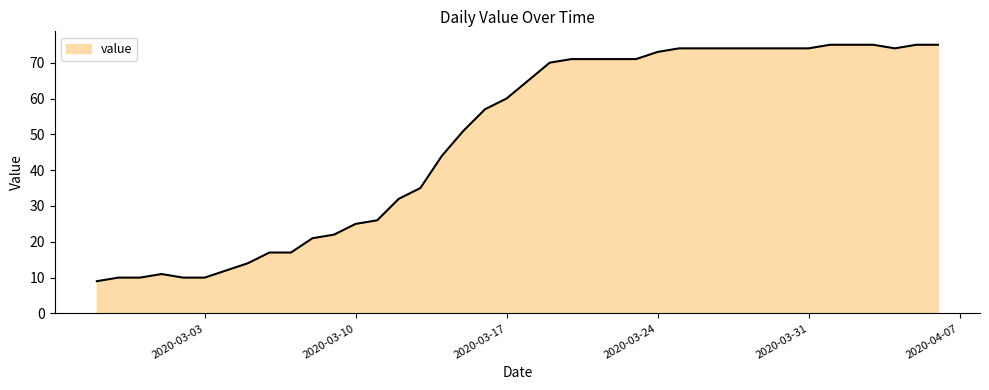

What is the minimum value shown in the chart?

9